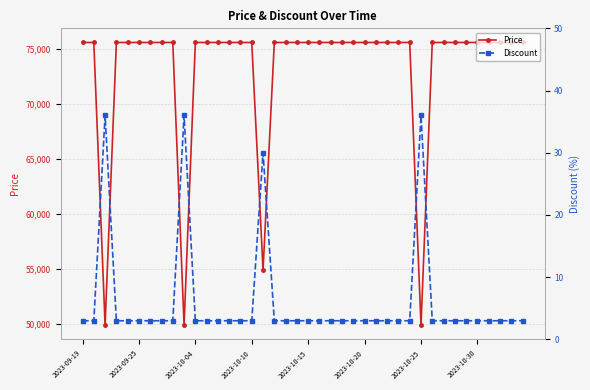

Does the chart have visible grid lines?

Yes